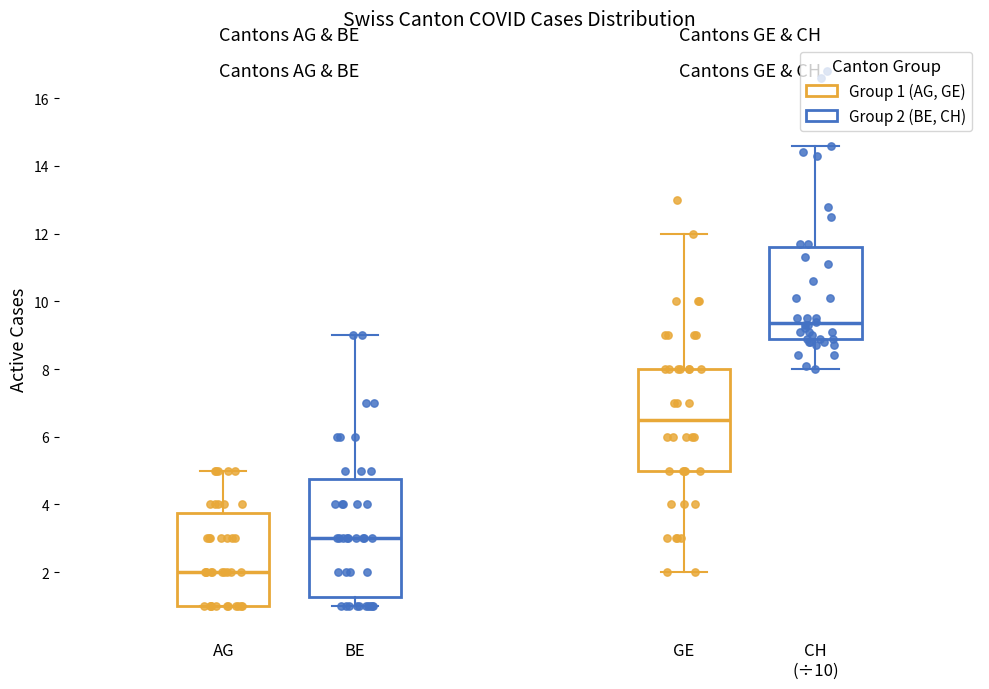

Comparing the boxes themselves (not the whiskers), which one is the tallest?

BE